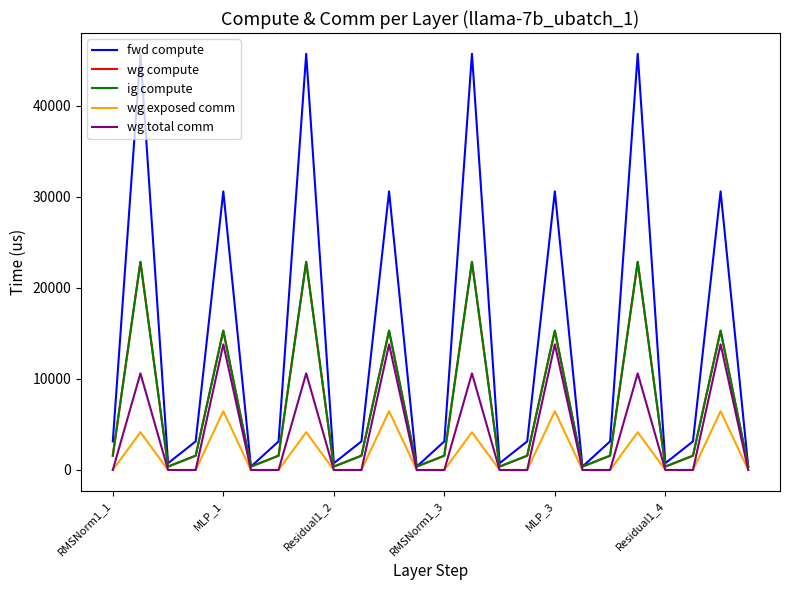

What is the difference between the maximum and minimum values in the wg exposed comm series?

6459.5